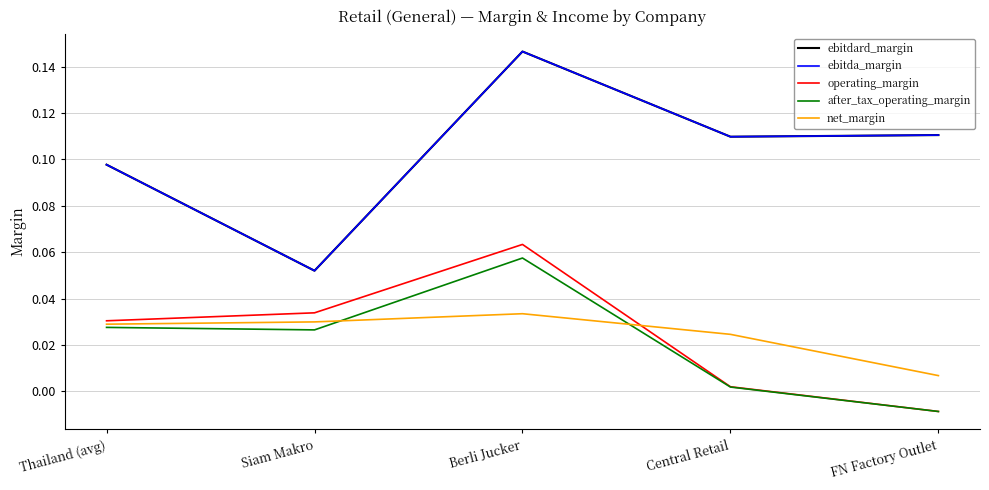

Does the chart have visible grid lines?

Yes